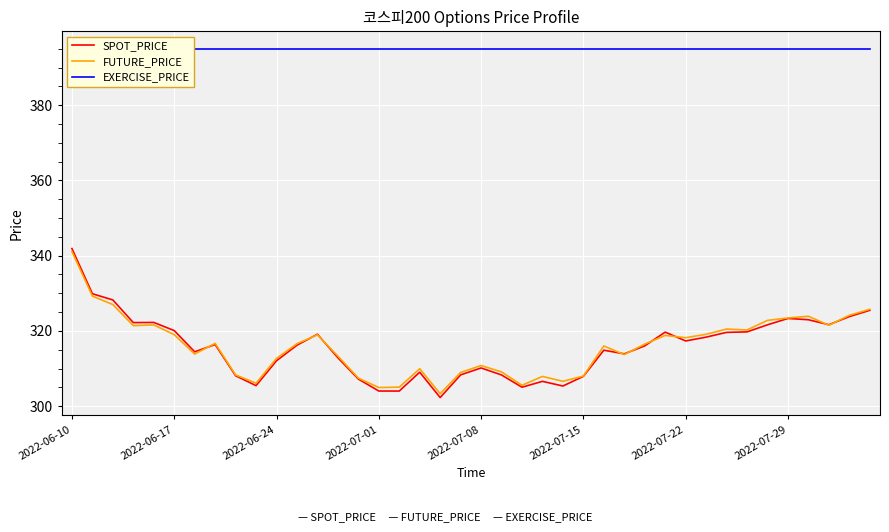

Which series has the largest total across all categories?

EXERCISE_PRICE